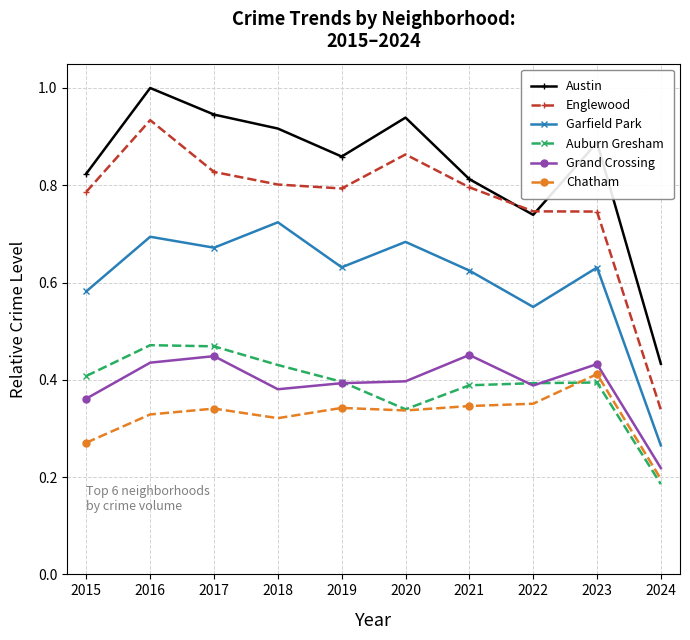

At which label does Austin reach its peak?

2016